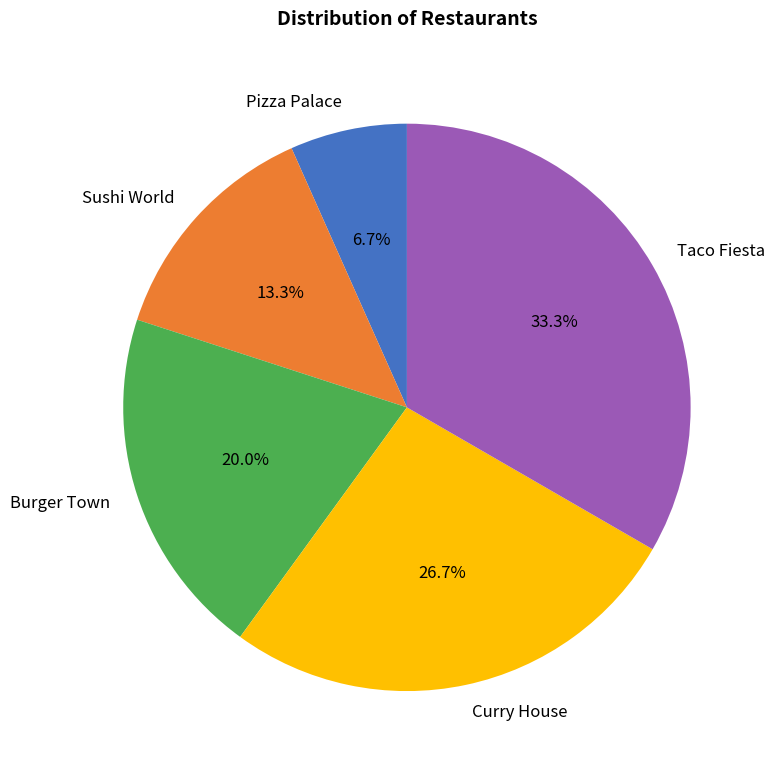

Rank the categories by value from highest to lowest.

Taco Fiesta, Curry House, Burger Town, Sushi World, Pizza Palace